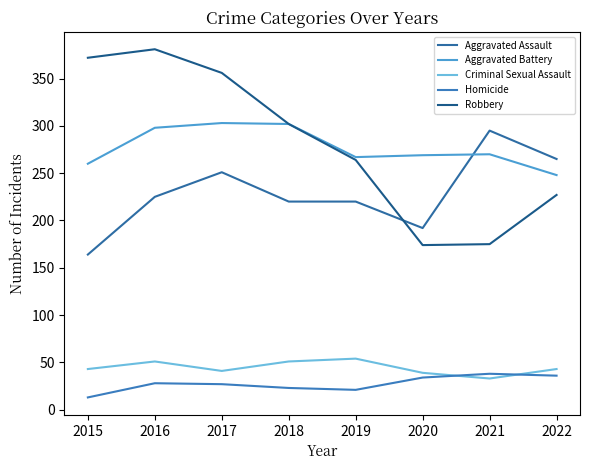

True or false: Robbery and Aggravated Battery intersect in this chart.

False